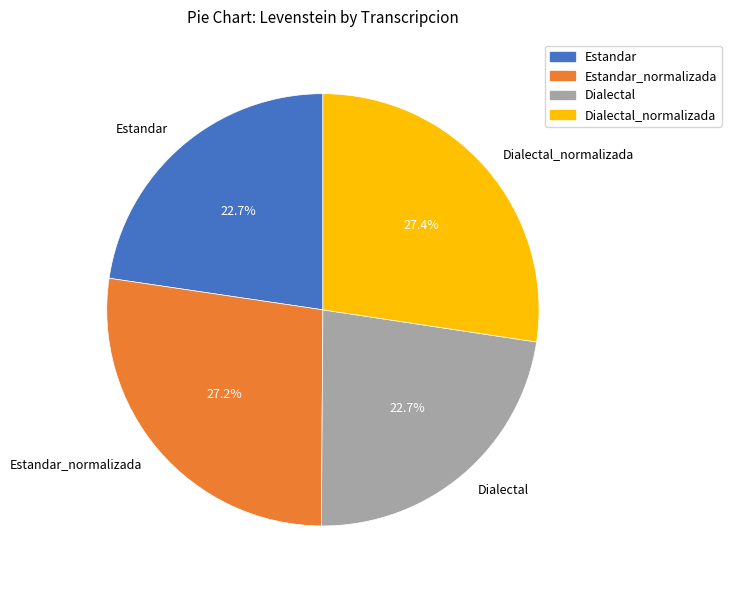

What is the ratio of the value at Dialectal to the value at Estandar_normalizada?

0.8